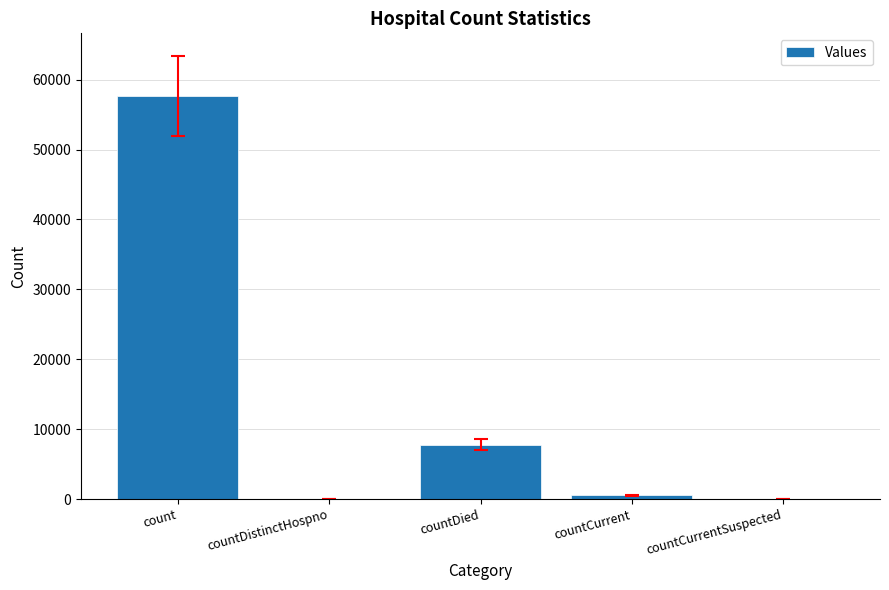

Reading left to right, transcribe all the data shown in this chart.

57688	0	7760	560	0